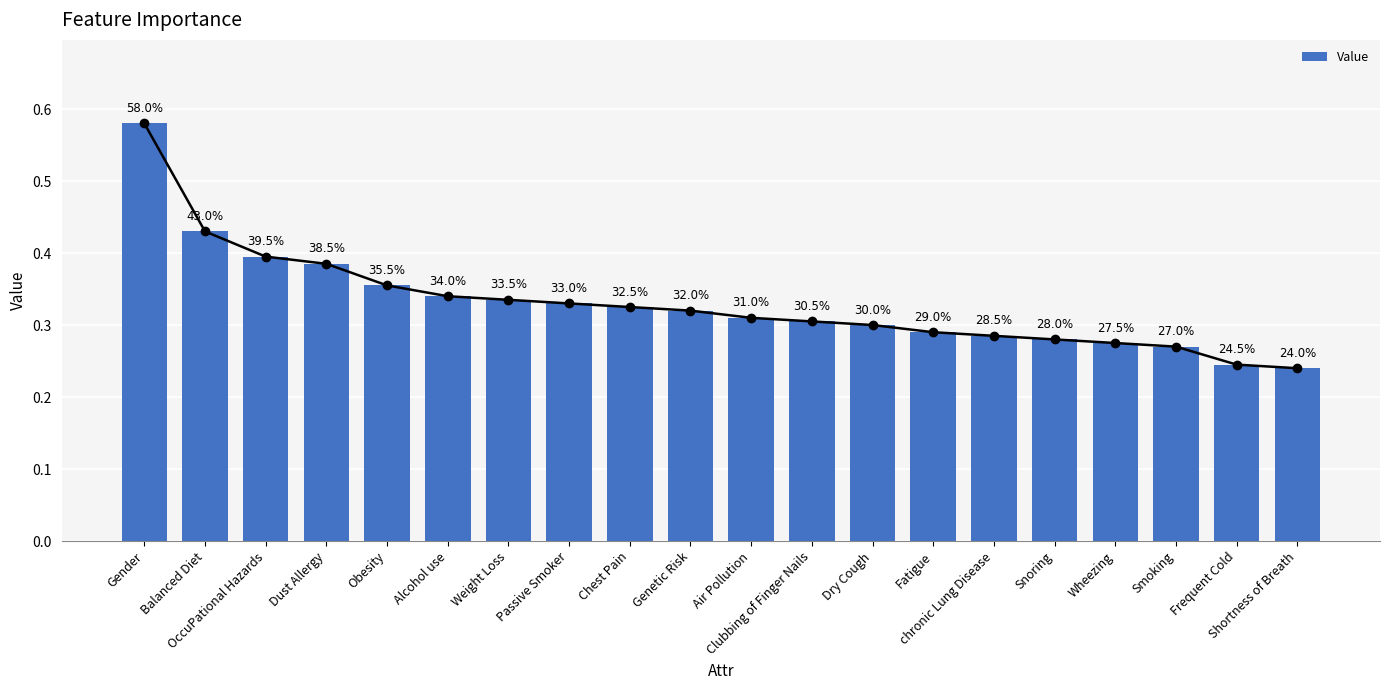

True or false: the data shows 1.0 at Gender.

False